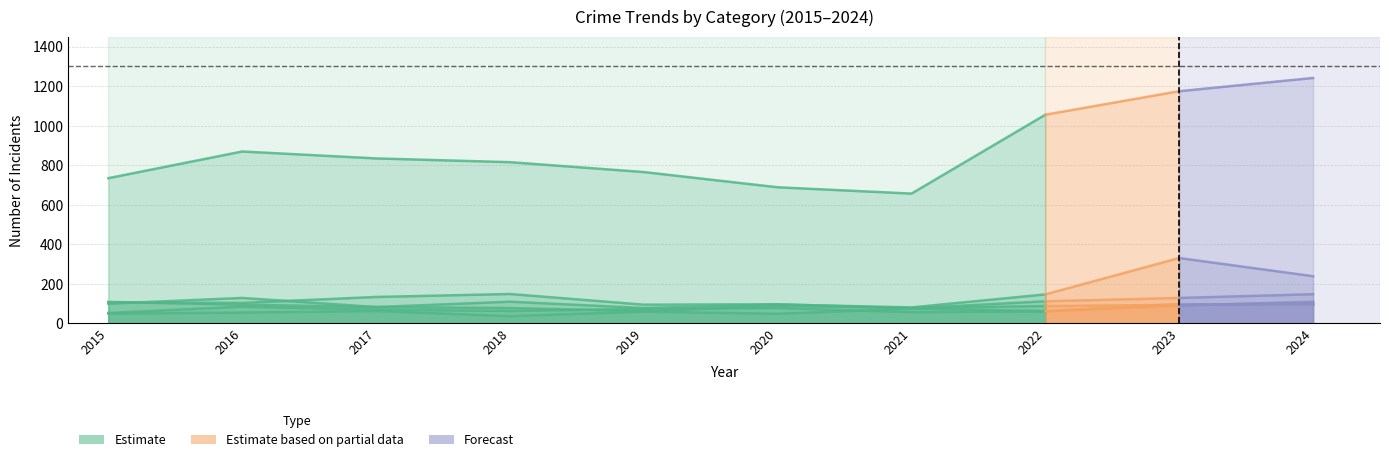

Which has a higher value, 2019 or 2022?

2022